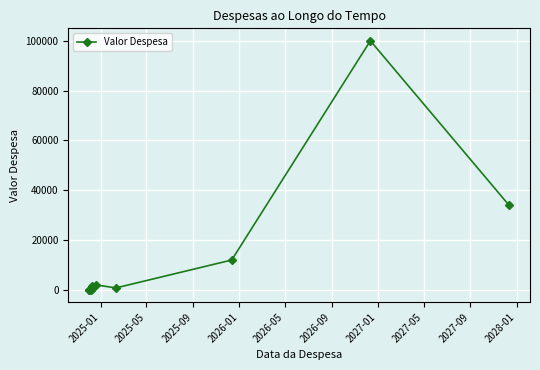

At which label is the value closest to 50050?

2028-01